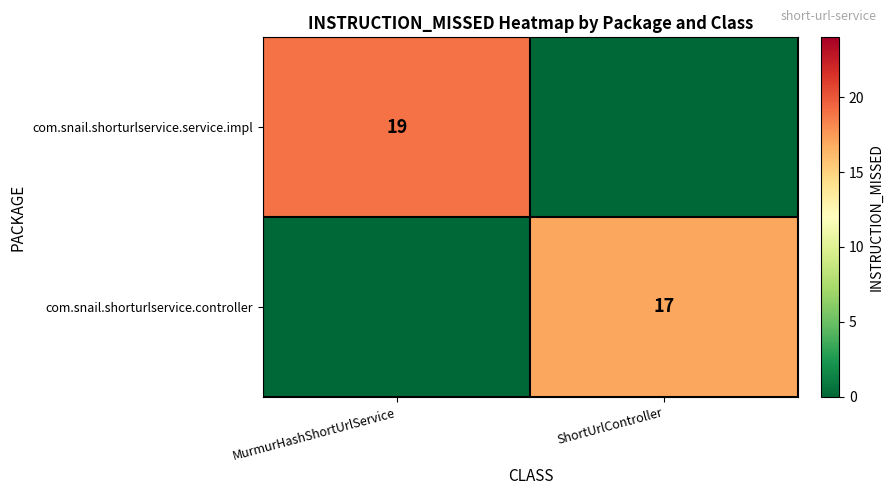

True or false: com.snail.shorturlservice.service.impl has a value of 19 at MurmurHashShortUrlService.

True